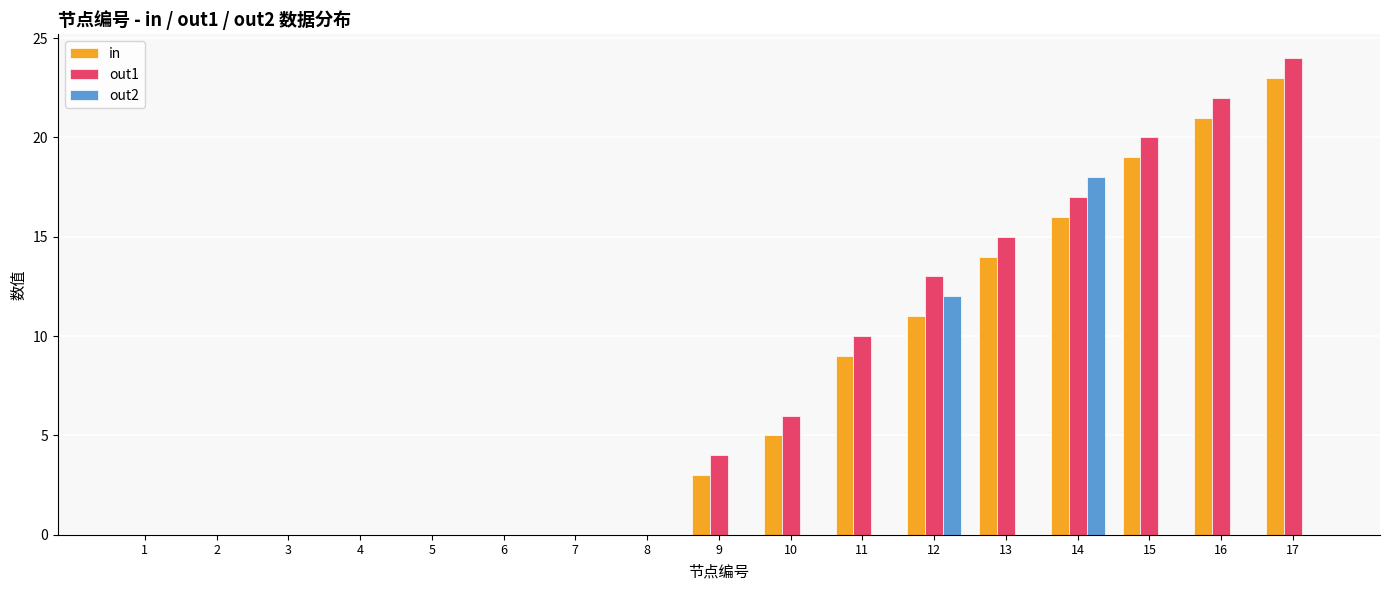

The out1 series shows 2 at 10. True or false?

False